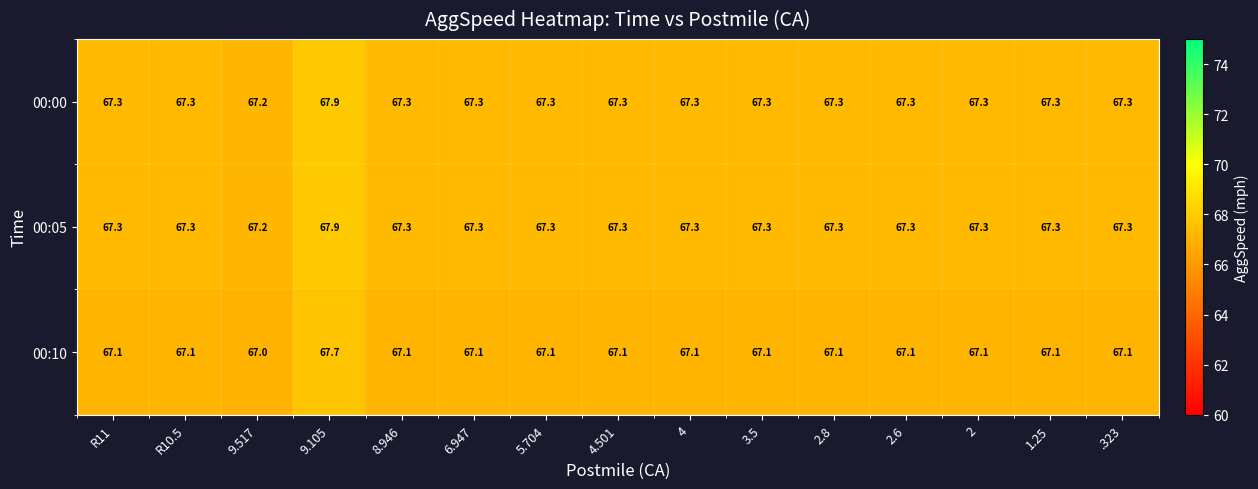

The value of 00:05 at 4 is 119.9. True or false?

False